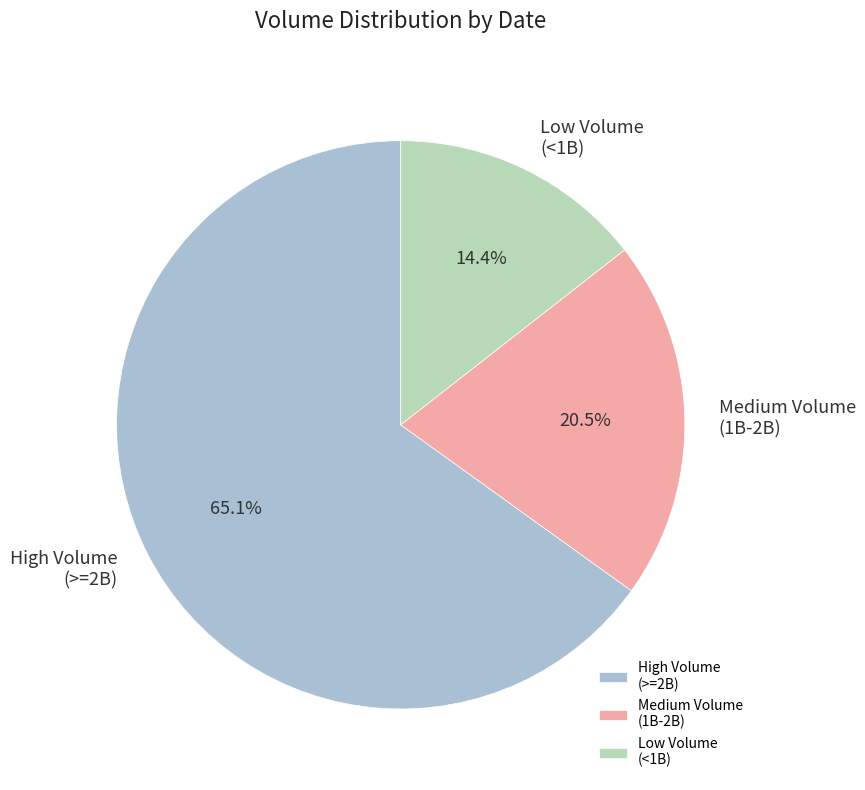

Rank the categories by value from highest to lowest.

High Volume (>=2B), Medium Volume (1B-2B), Low Volume (<1B)